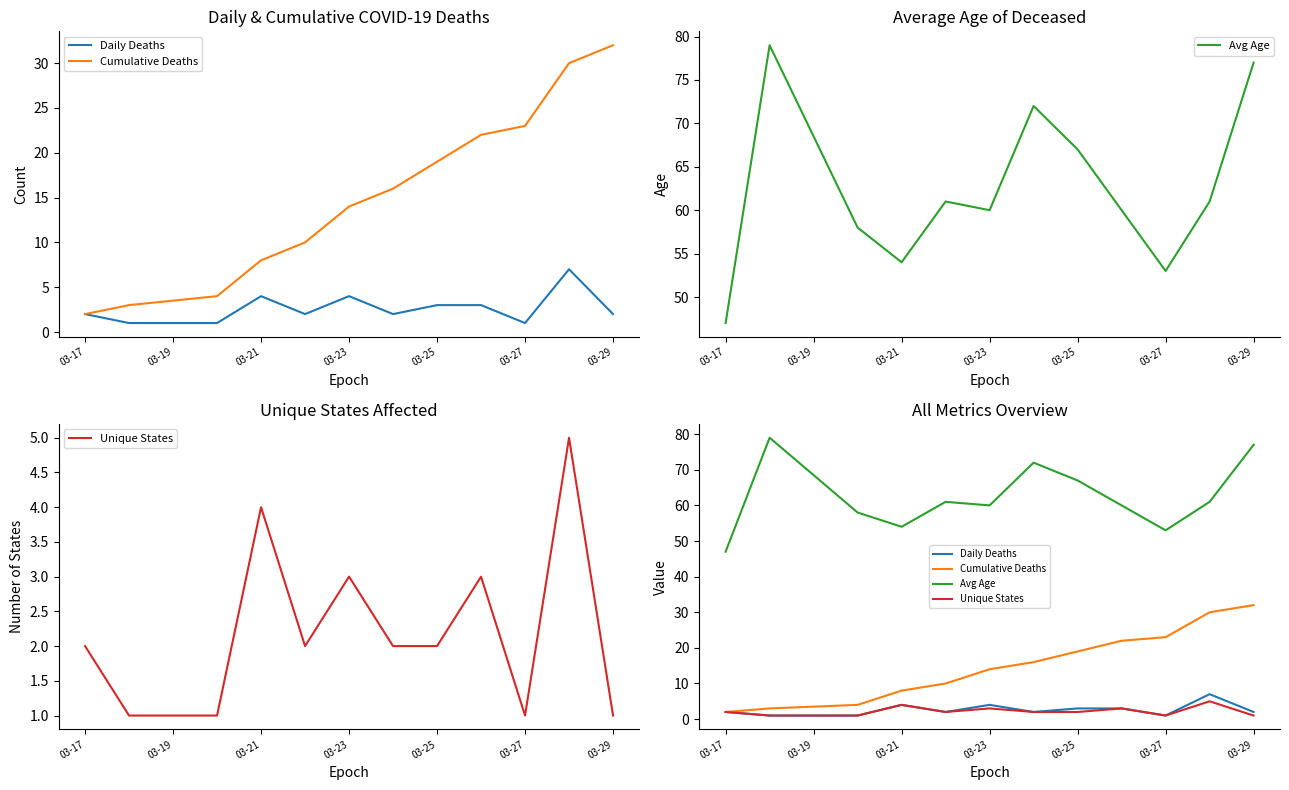

True or false: Avg Age and Cumulative Deaths cross at least once.

False